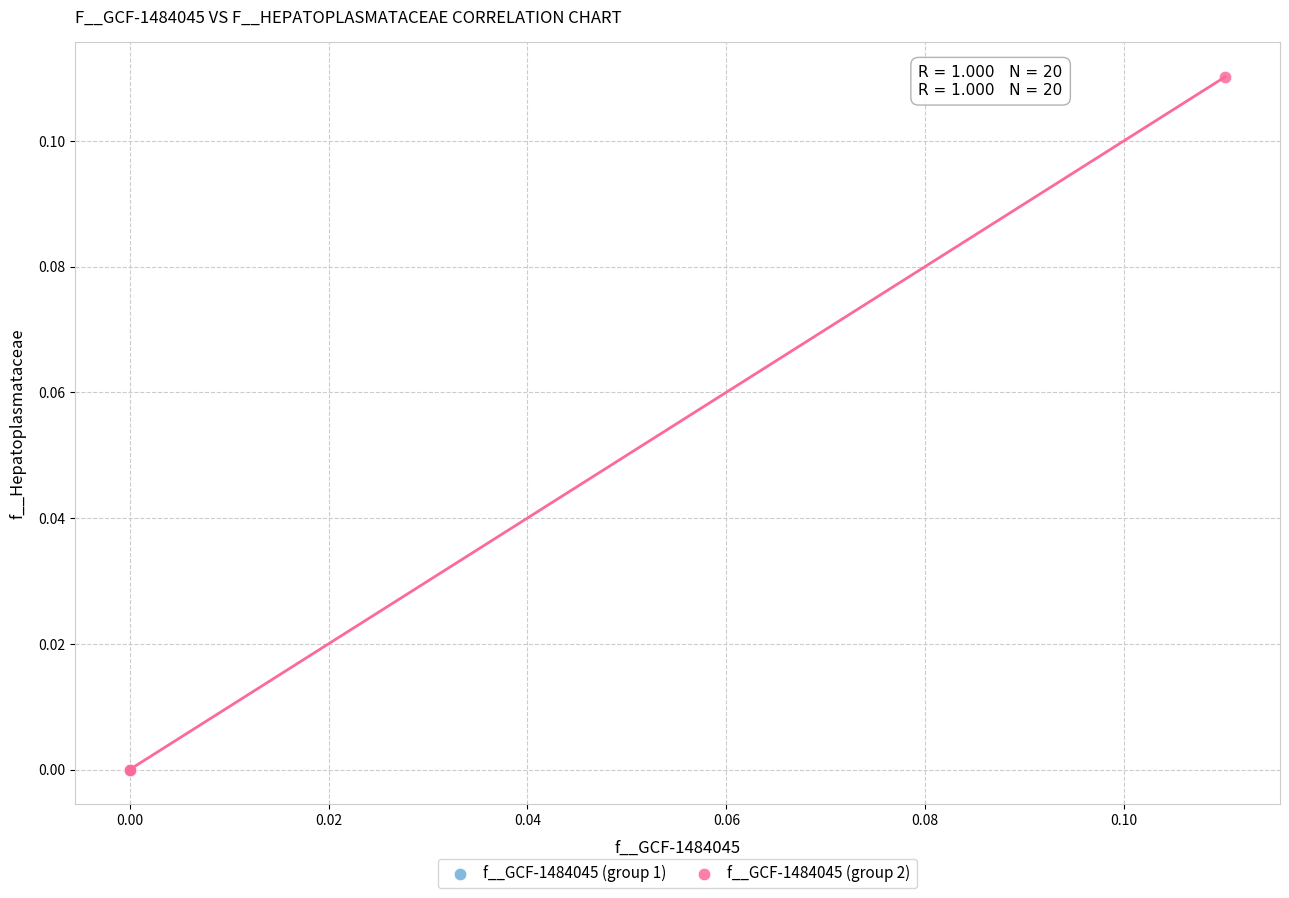

Which series has the widest spread of Y values?

f__GCF-1484045 (group 2)